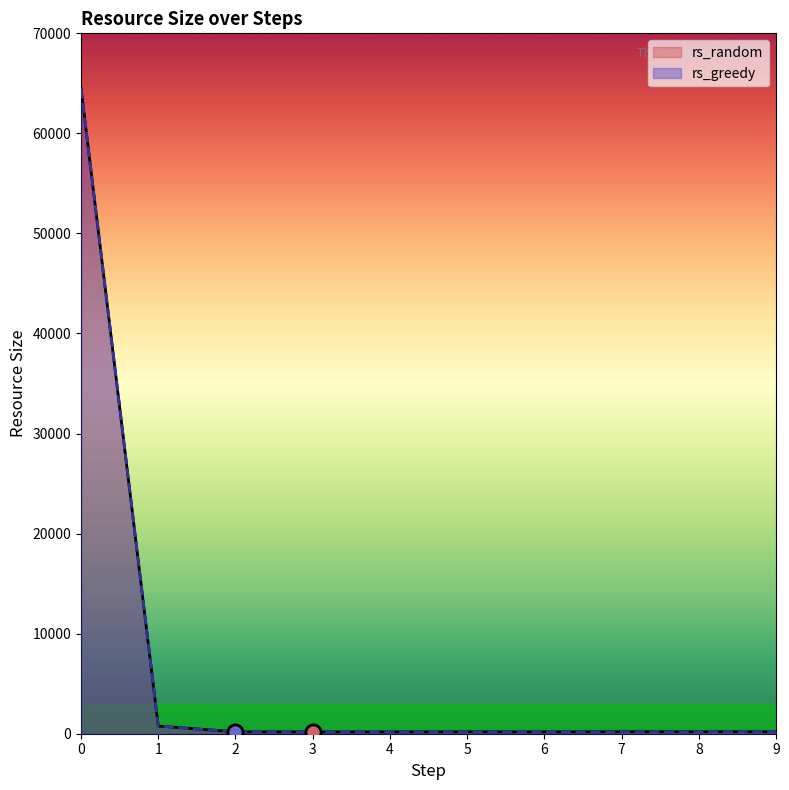

What are all the series names shown in the legend?

rs_random, rs_greedy